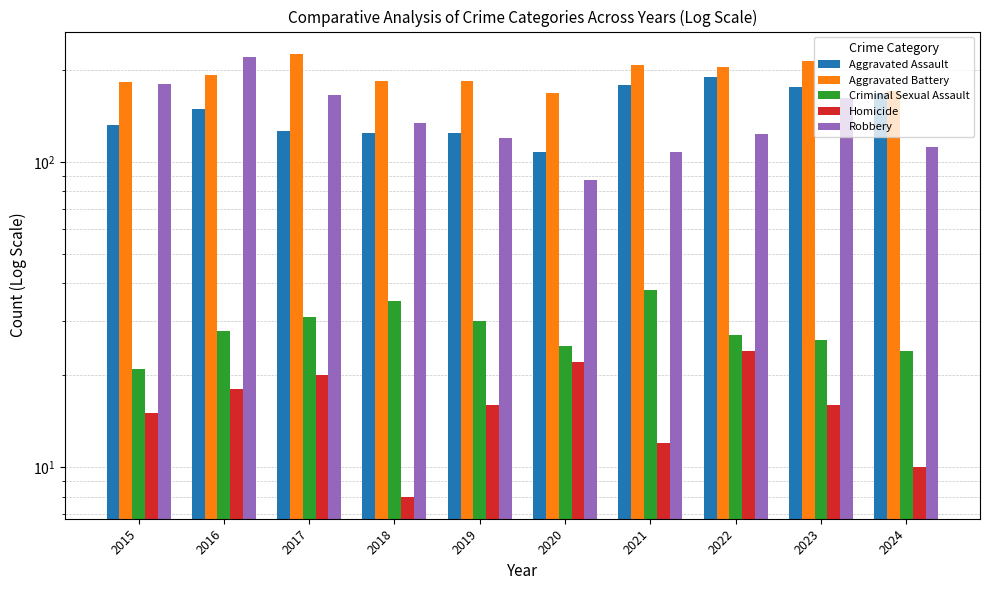

The value of Aggravated Assault at 2024 is 104. True or false?

False